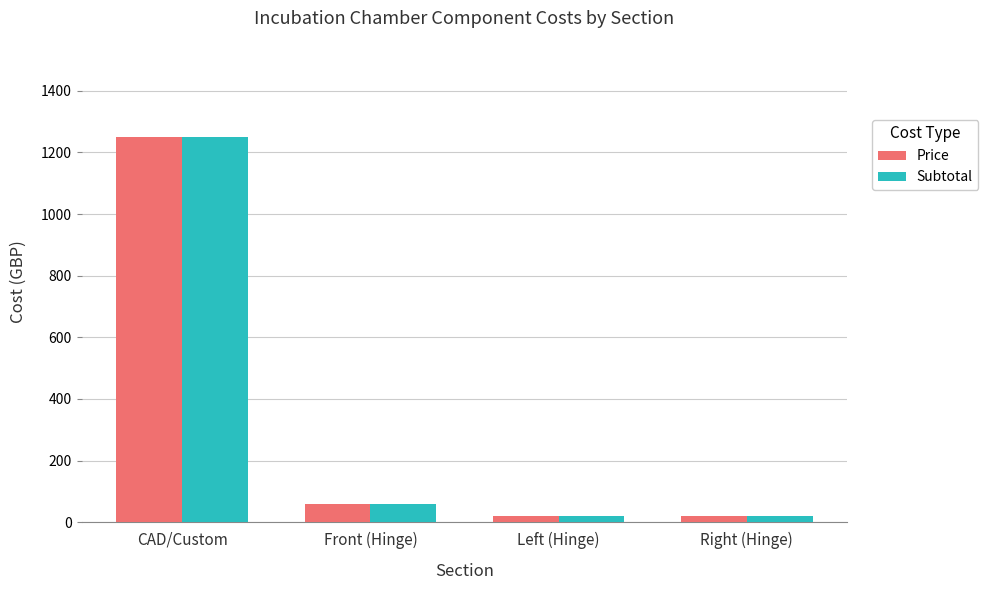

At which label is Price closest to 634?

Front (Hinge)